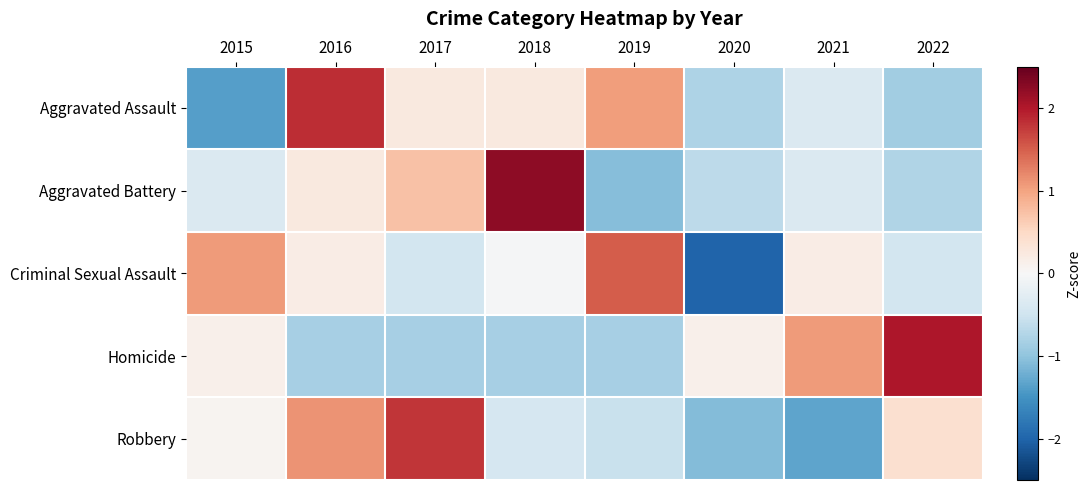

Between 2018 and 2022, which series saw the biggest shift?

Aggravated Battery